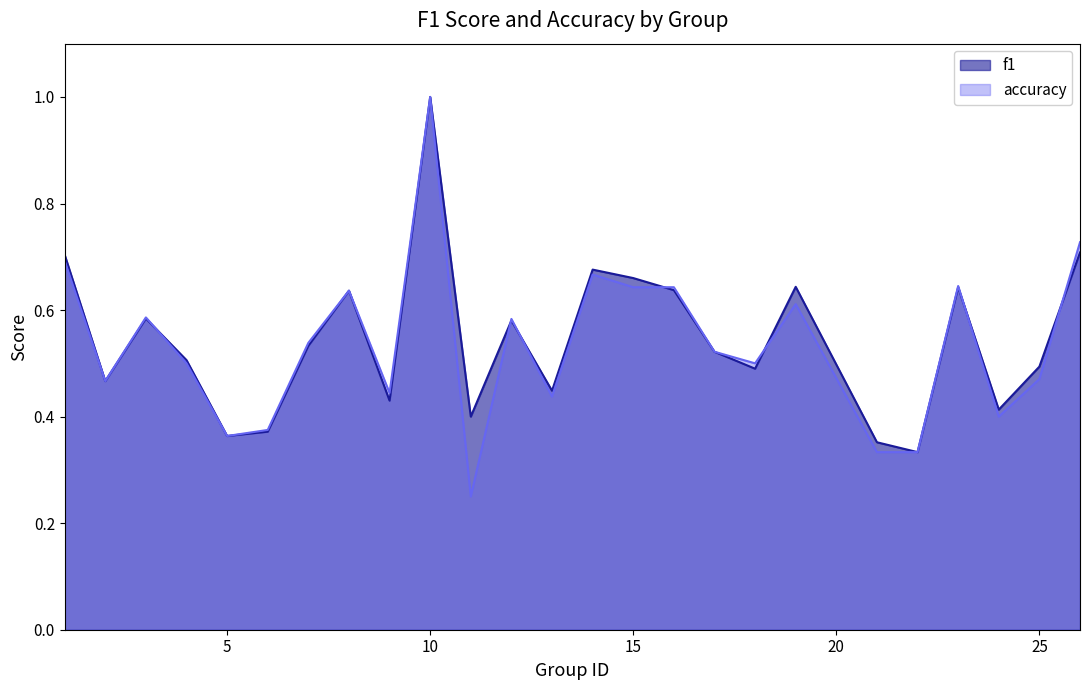

Is the value of f1 at 15 greater than the value of accuracy at 24?

Yes